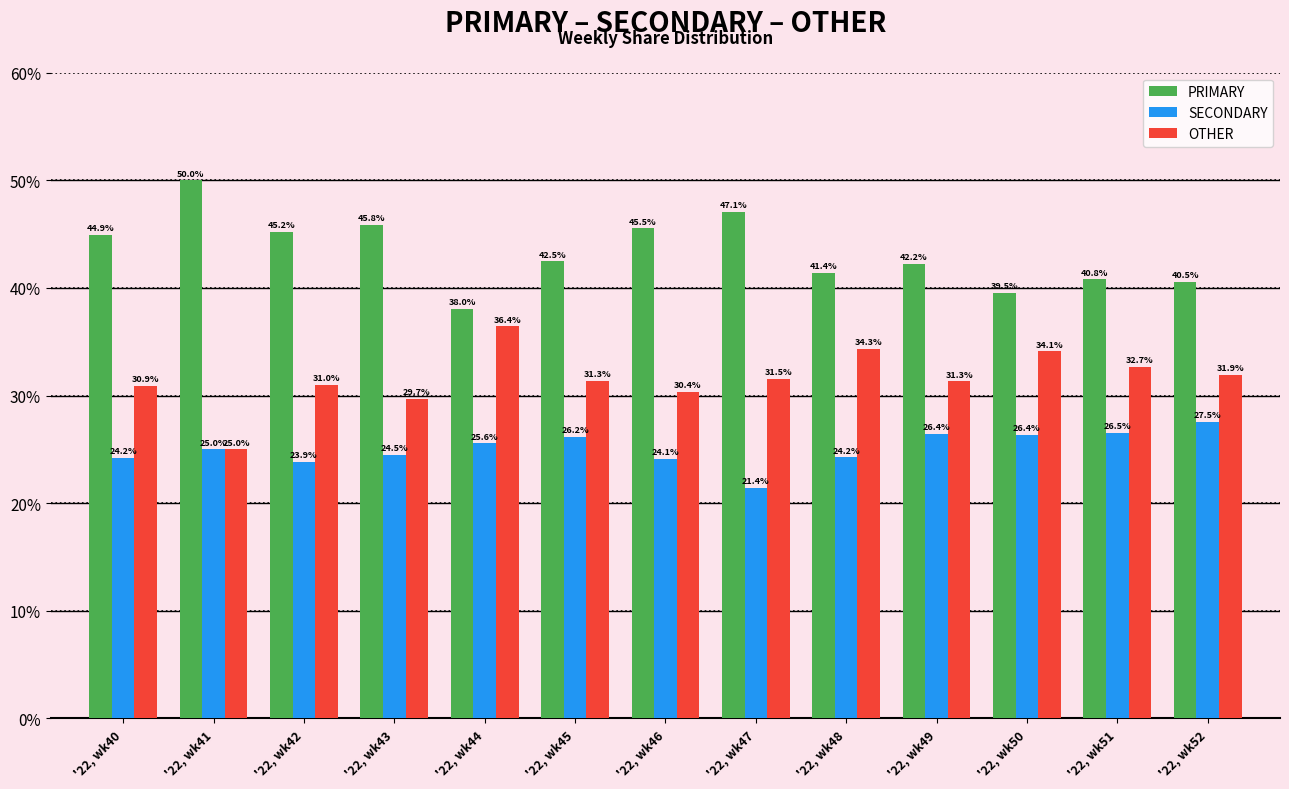

What is the difference between the PRIMARY values at '22, wk42 and '22, wk46?

0.4